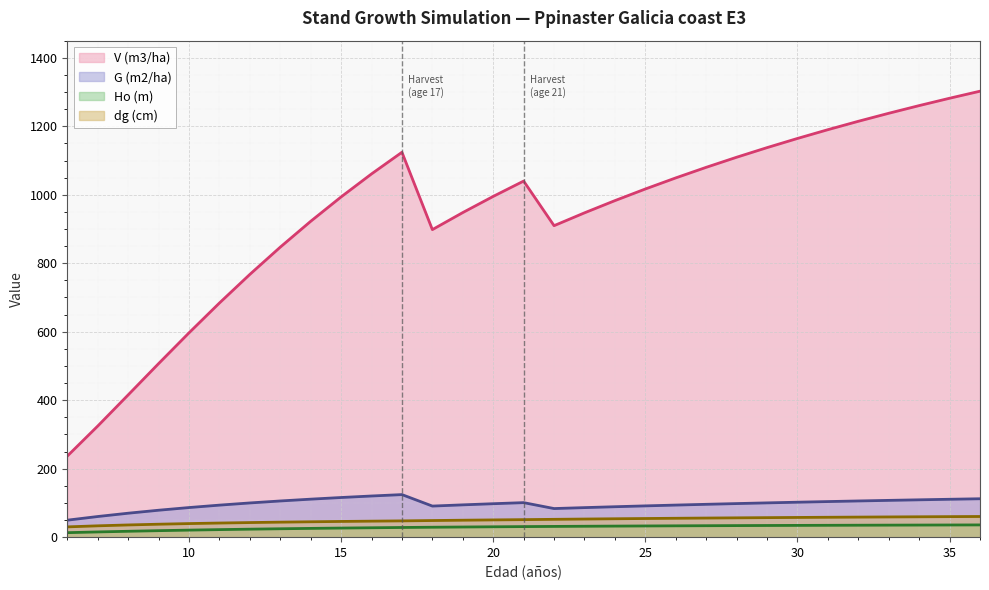

At how many categories does at least one series exceed 144?

31